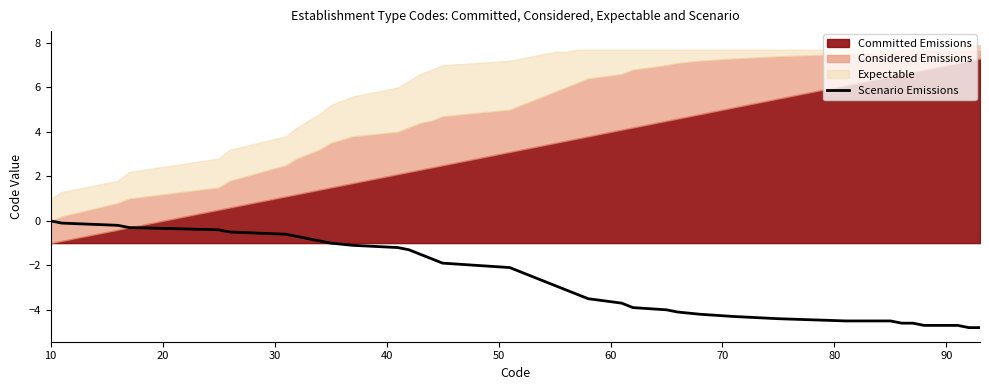

At which label does the data first exceed -2?

10